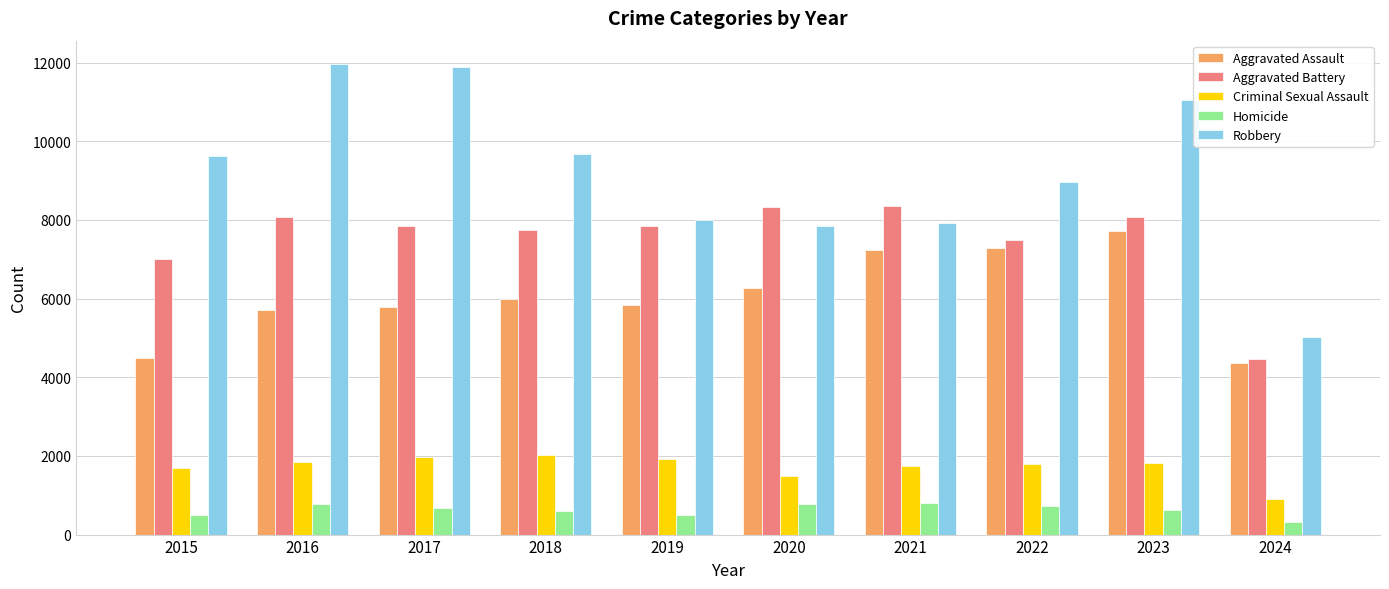

What is the value of the Criminal Sexual Assault bar at the 1st from the left?

1702